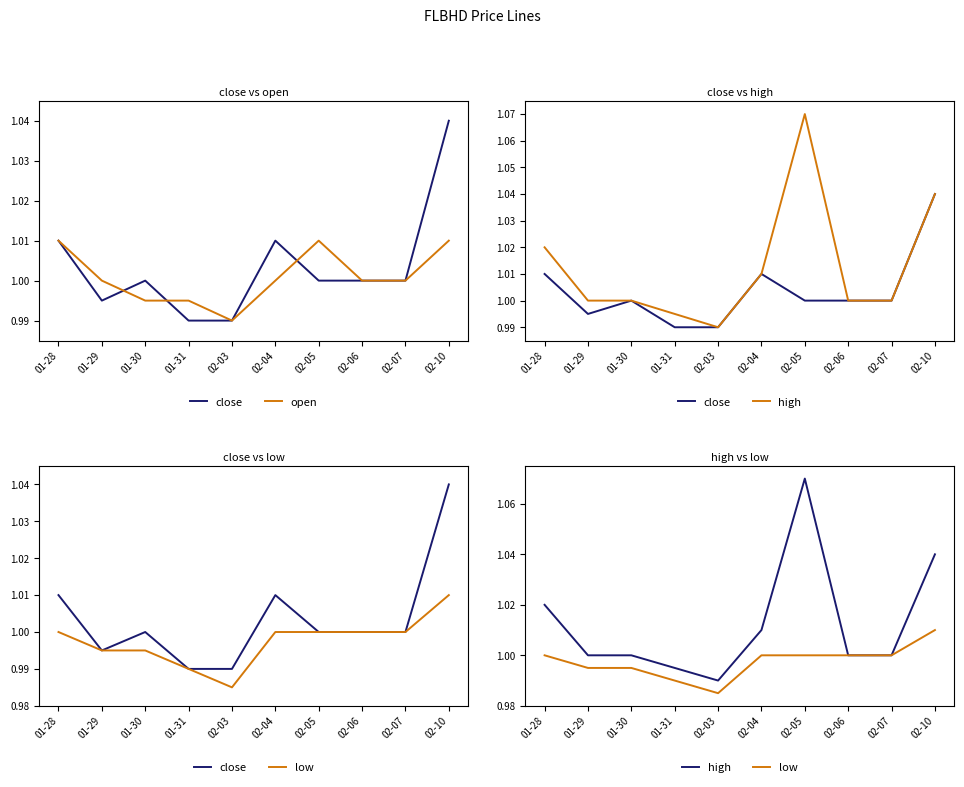

True or false: open has a value of 1.0 at 01-30.

True